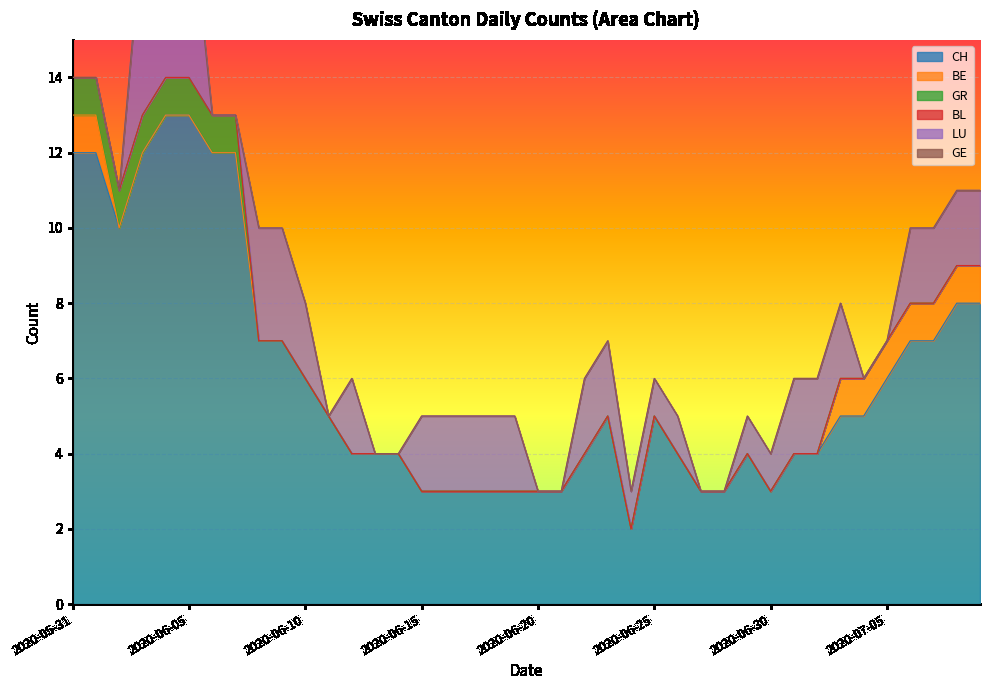

Rank the categories by BE value from lowest to highest.

2020-06-02, 2020-06-03, 2020-06-04, 2020-06-05, 2020-06-06, 2020-06-07, 2020-06-08, 2020-06-09, 2020-06-10, 2020-06-11, 2020-06-12, 2020-06-13, 2020-06-14, 2020-06-15, 2020-06-16, 2020-06-17, 2020-06-18, 2020-06-19, 2020-06-20, 2020-06-21, 2020-06-22, 2020-06-23, 2020-06-24, 2020-06-25, 2020-06-26, 2020-06-27, 2020-06-28, 2020-06-29, 2020-06-30, 2020-07-01, 2020-07-02, 2020-05-31, 2020-06-01, 2020-07-03, 2020-07-04, 2020-07-05, 2020-07-06, 2020-07-07, 2020-07-08, 2020-07-09